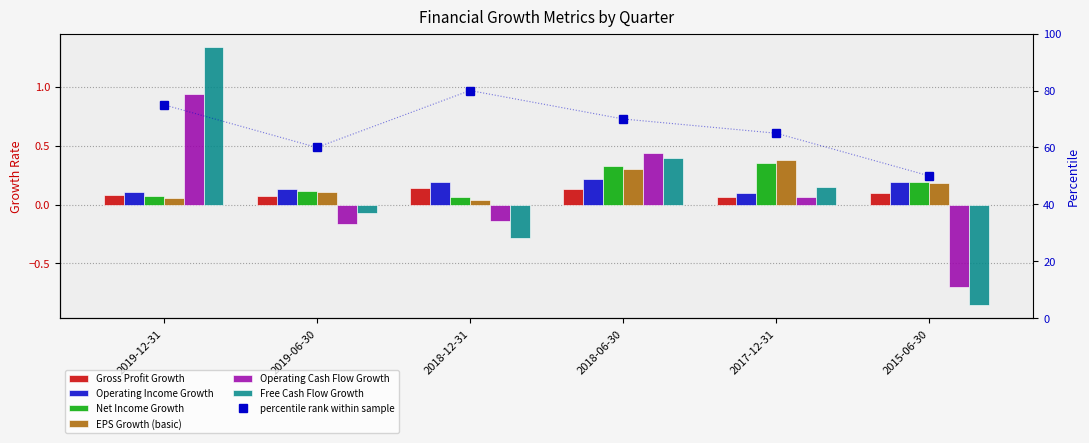

What is the difference between the maximum and minimum values in the Free Cash Flow Growth series?

2.2